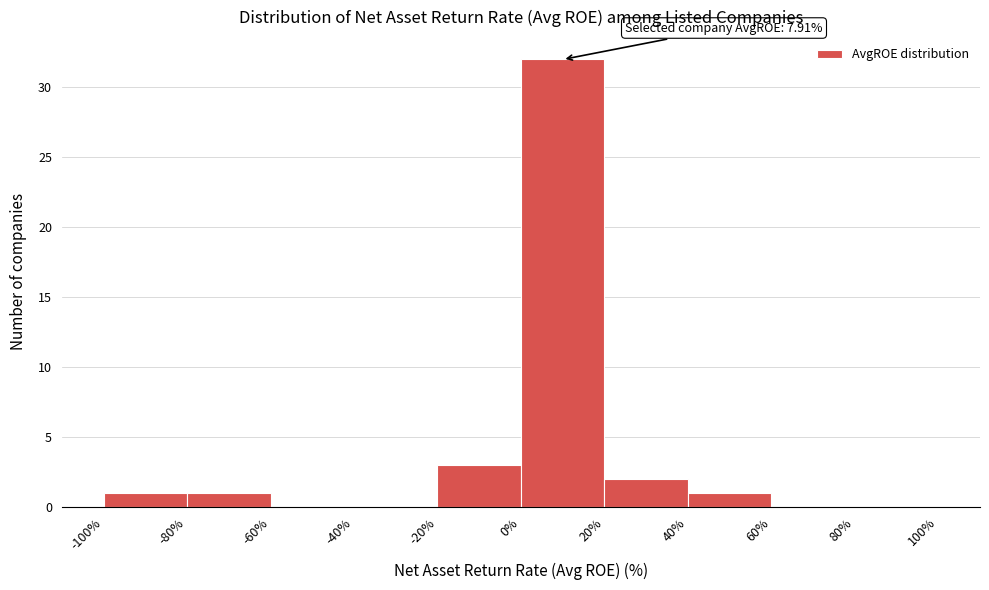

Over which range of the x-axis is the bar tallest?

0% to 20%